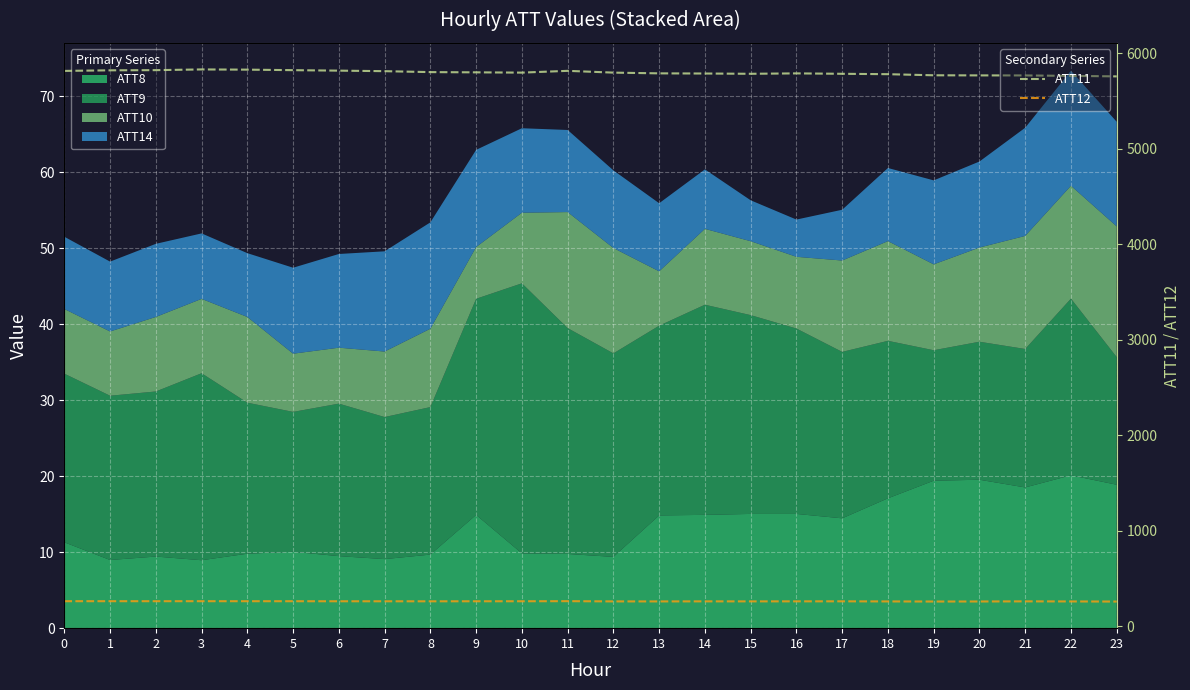

True or false: ATT11 and ATT12 cross at least once.

False